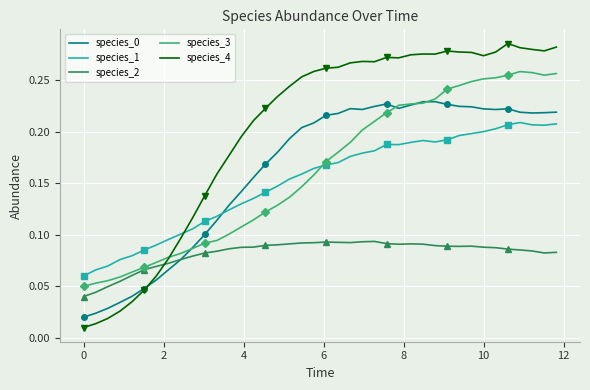

Count the number of data series in this chart.

5